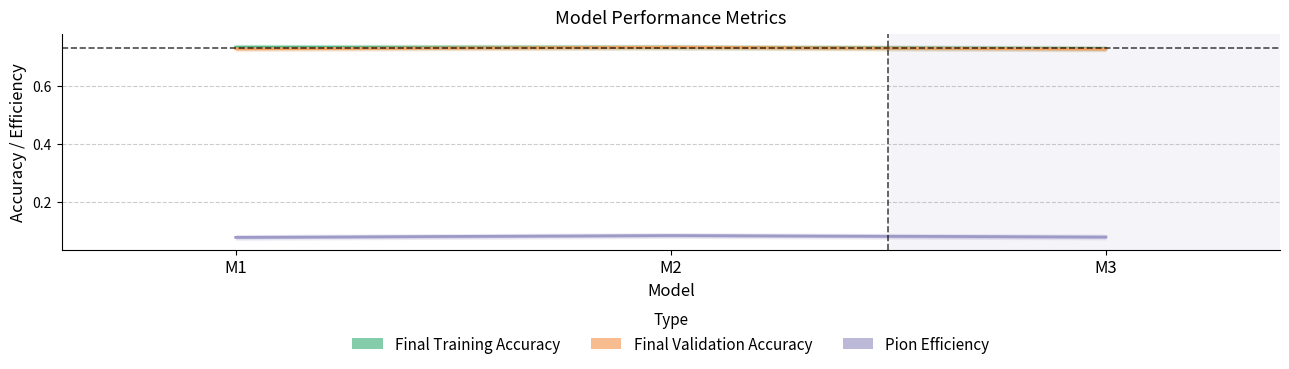

Which series has the largest total across all categories?

Final Training Accuracy